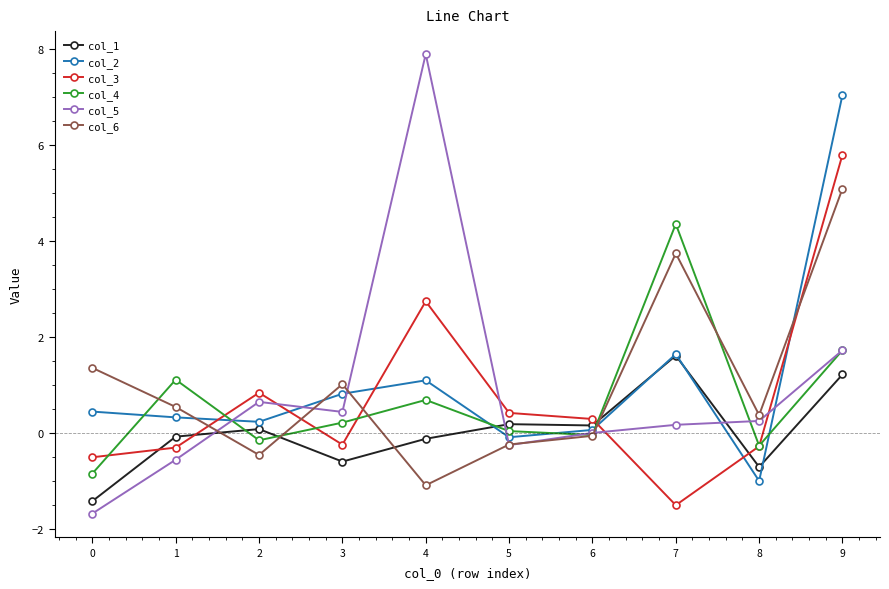

True or false: col_6 and col_1 intersect in this chart.

True